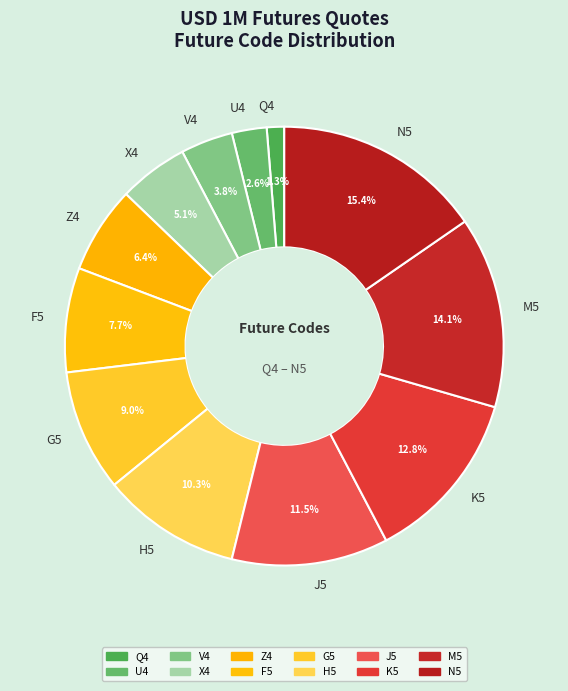

Is V4 the majority of the pie?

No